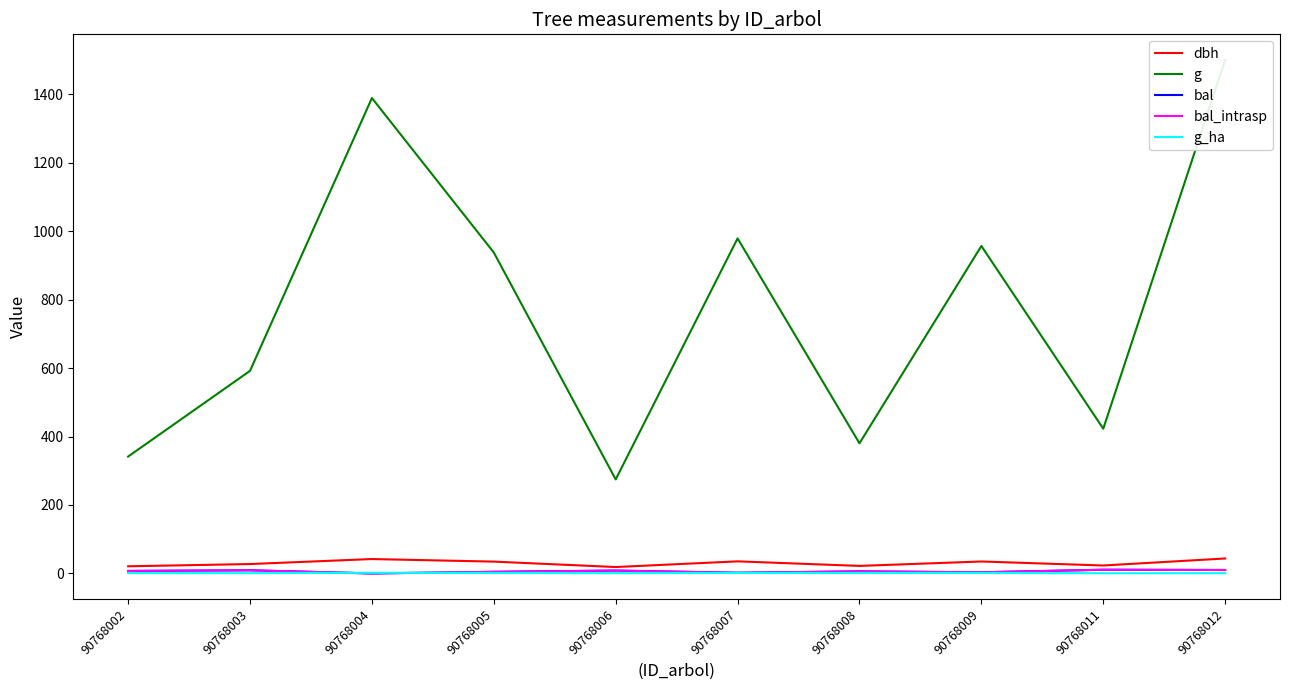

What value does the g series have at 90768011?

422.7